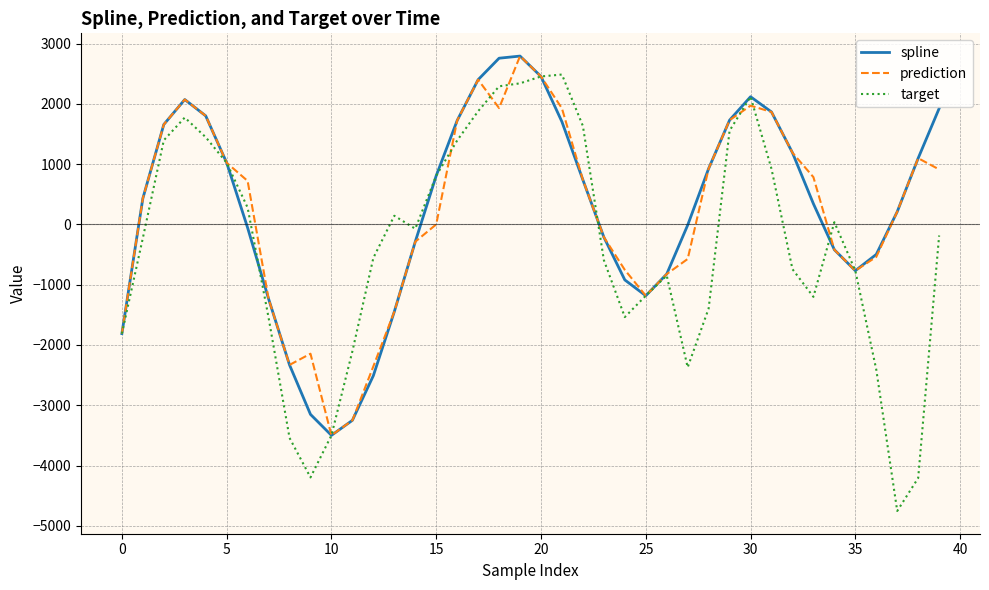

What is the greatest value displayed?

2793.6